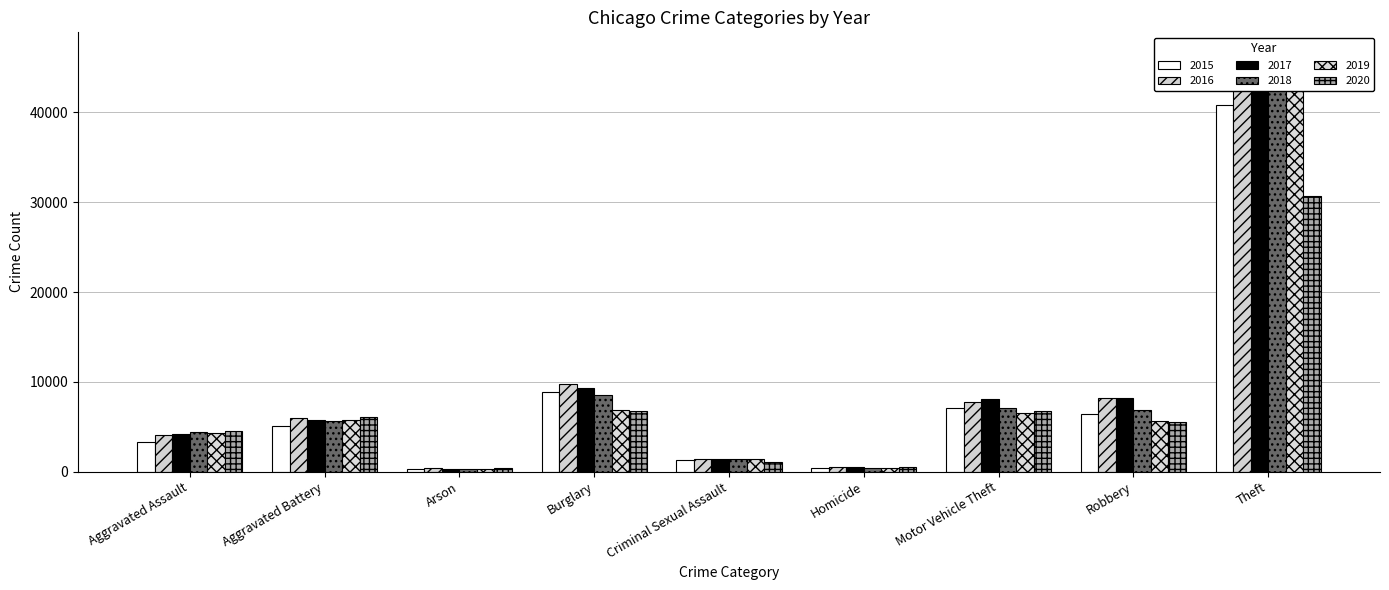

How many groups of bars are there?

9